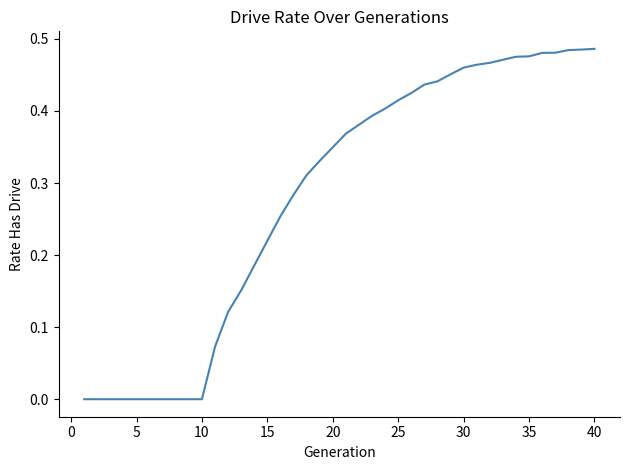

Does the chart have visible grid lines?

No